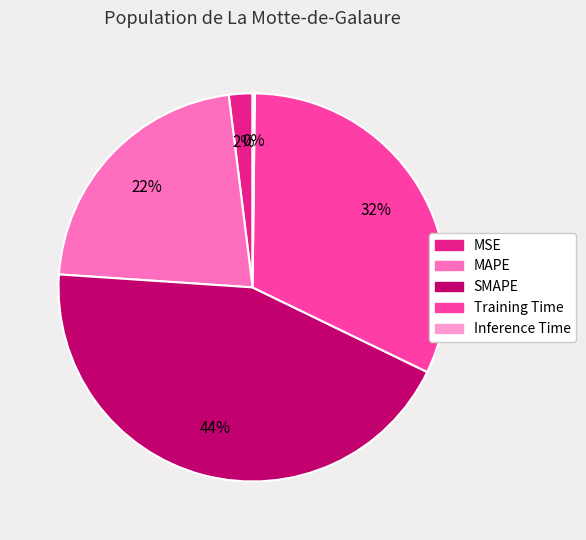

What is the ratio of the value at SMAPE to the value at Training Time?

1.4